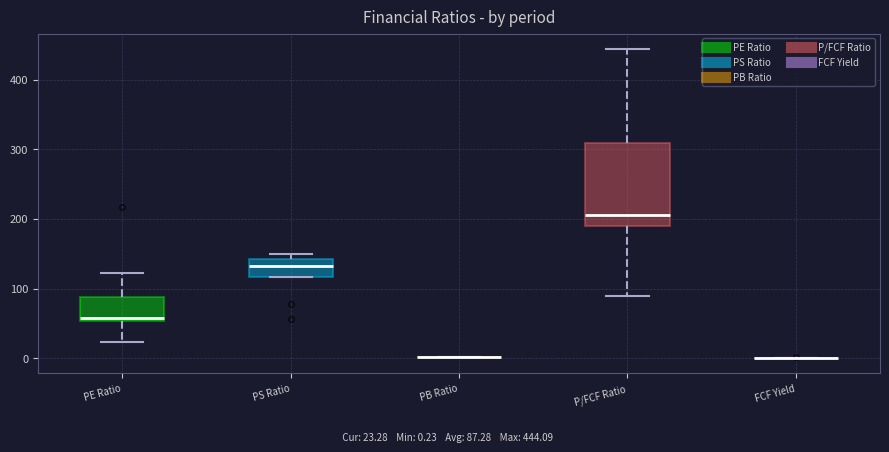

Reading left to right, read every box against the y-axis: the position of its median line, the range the box covers, and the ends of its whiskers. The values are not printed on the chart, so give them approximately, as read against the axis.

PE Ratio: median 60, box 50 to 90, whiskers 20 to 120
PS Ratio: median 130, box 120 to 140, whiskers 120 to 150
PB Ratio: box collapsed to a line at 0, whiskers 0 to 0
P/FCF Ratio: median 210, box 190 to 310, whiskers 90 to 440
FCF Yield: box collapsed to a line at 0, whiskers 0 to 0